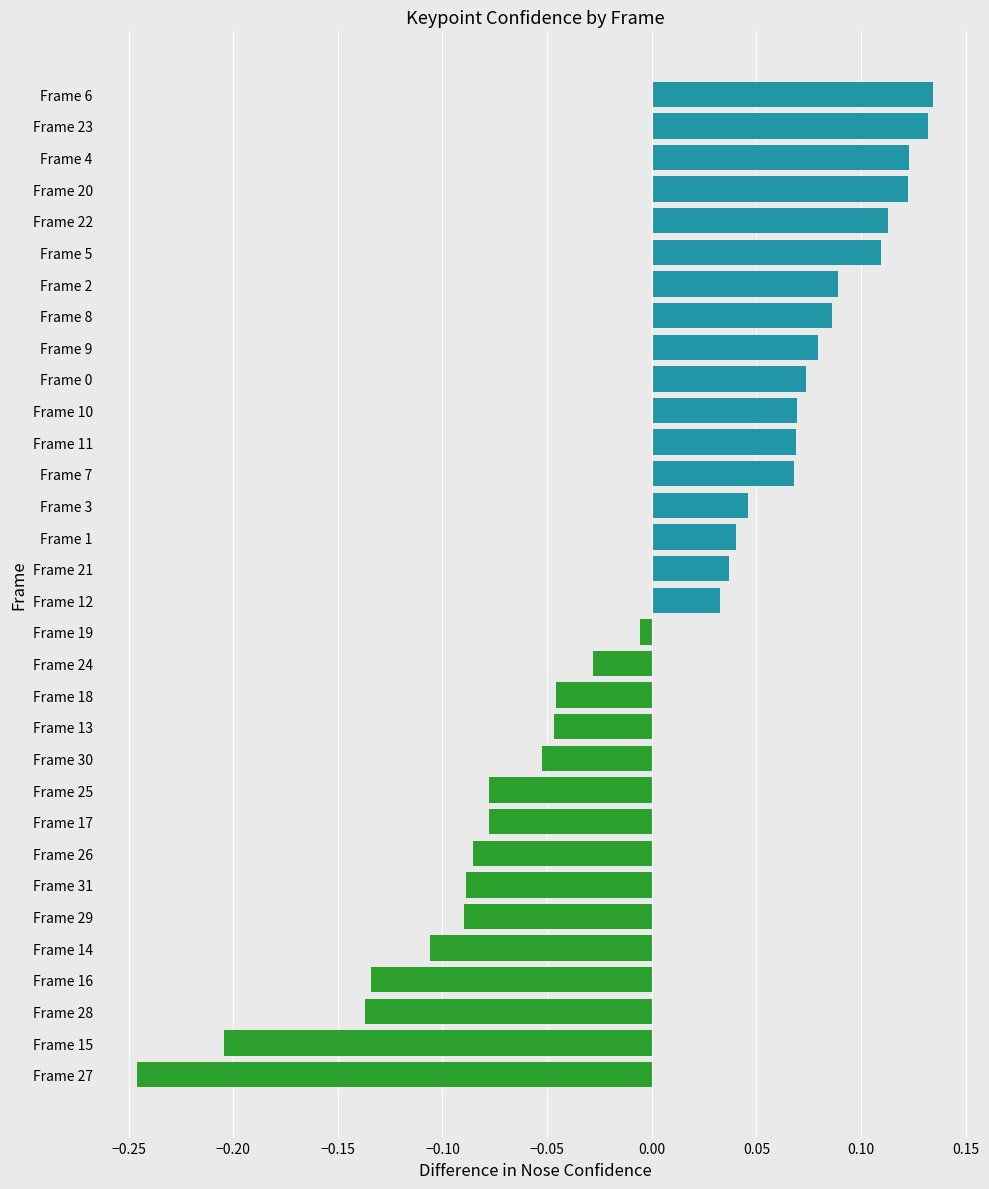

What is the difference between the maximum and minimum values?

0.4